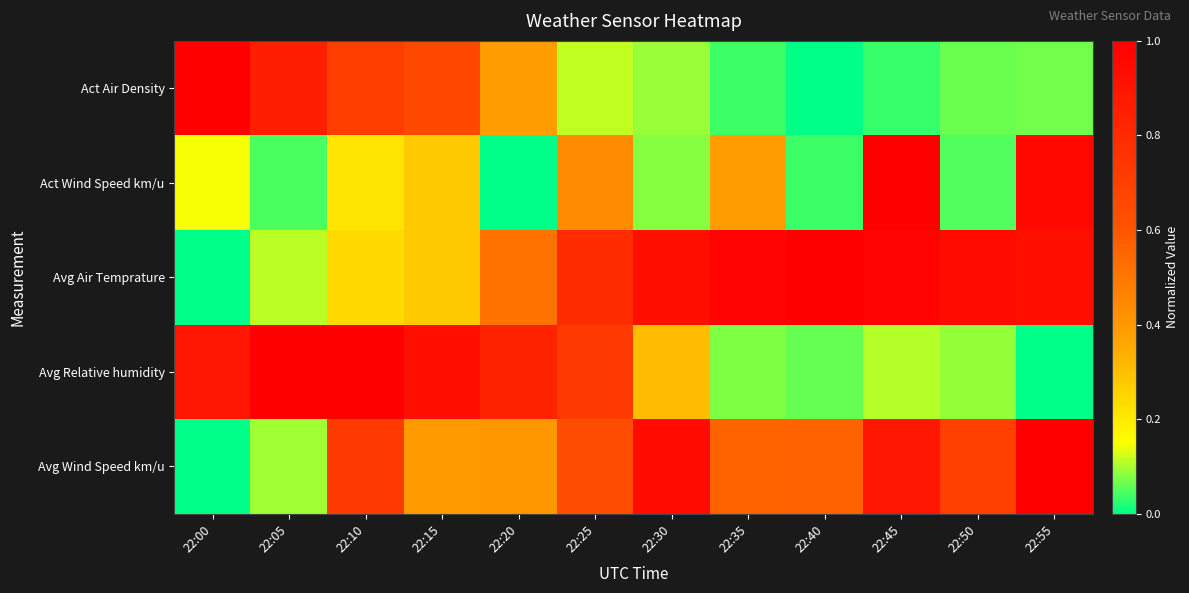

Reading left to right, transcribe all the data shown in this chart.

Act Air Density: 22:00=1.0	22:05=0.8	22:10=0.7	22:15=0.7	22:20=0.4	22:25=0.1	22:30=0.1	22:35=0.0	22:40=0.0	22:45=0.0	22:50=0.1	22:55=0.1
Act Wind Speed km/u: 22:00=0.1	22:05=0.0	22:10=0.2	22:15=0.3	22:20=0.0	22:25=0.4	22:30=0.1	22:35=0.4	22:40=0.0	22:45=1.0	22:50=0.0	22:55=1.0
Avg Air Temprature: 22:00=0.0	22:05=0.1	22:10=0.2	22:15=0.3	22:20=0.5	22:25=0.8	22:30=0.9	22:35=1.0	22:40=1.0	22:45=1.0	22:50=0.9	22:55=0.9
Avg Relative humidity: 22:00=0.9	22:05=1.0	22:10=1.0	22:15=0.9	22:20=0.8	22:25=0.7	22:30=0.3	22:35=0.1	22:40=0.1	22:45=0.1	22:50=0.1	22:55=0.0
Avg Wind Speed km/u: 22:00=0.0	22:05=0.1	22:10=0.7	22:15=0.4	22:20=0.4	22:25=0.6	22:30=0.9	22:35=0.6	22:40=0.6	22:45=0.9	22:50=0.7	22:55=1.0